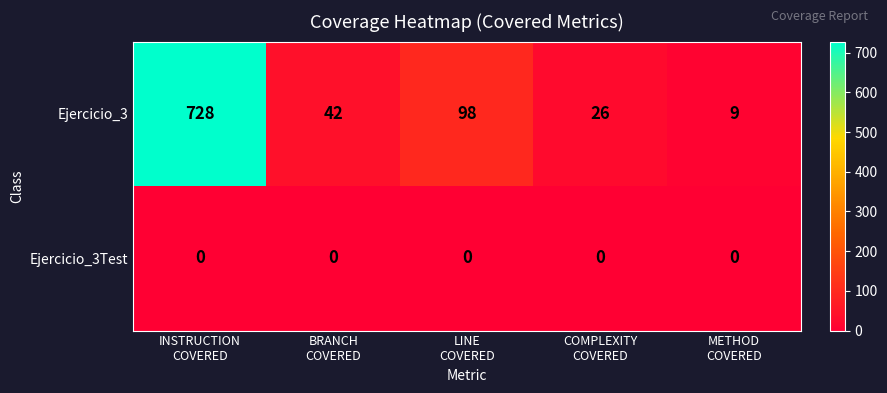

Reading left to right, extract all data points from this chart.

Ejercicio_3: 728	42	98	26	9
Ejercicio_3Test: 0	0	0	0	0